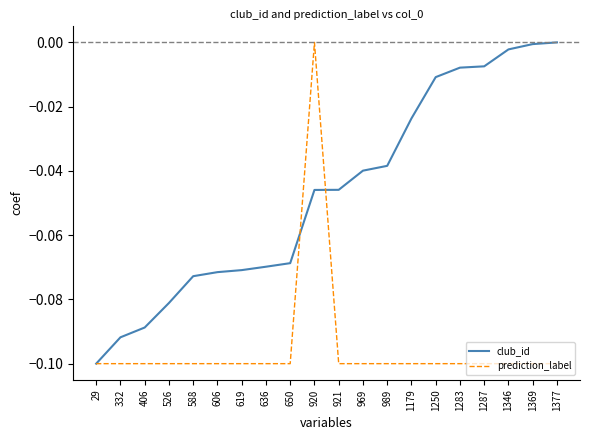

Which category has the highest value in the prediction_label series?

920